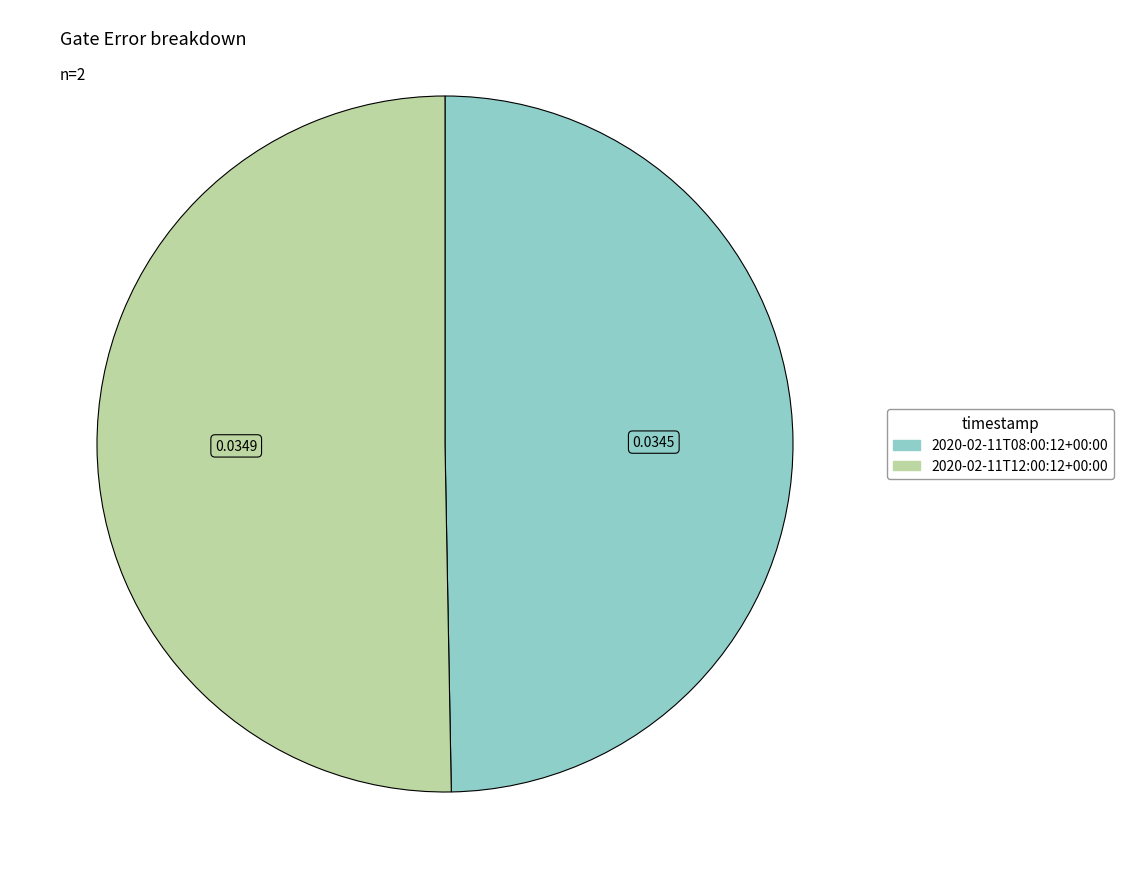

How many segments does this pie chart have?

2